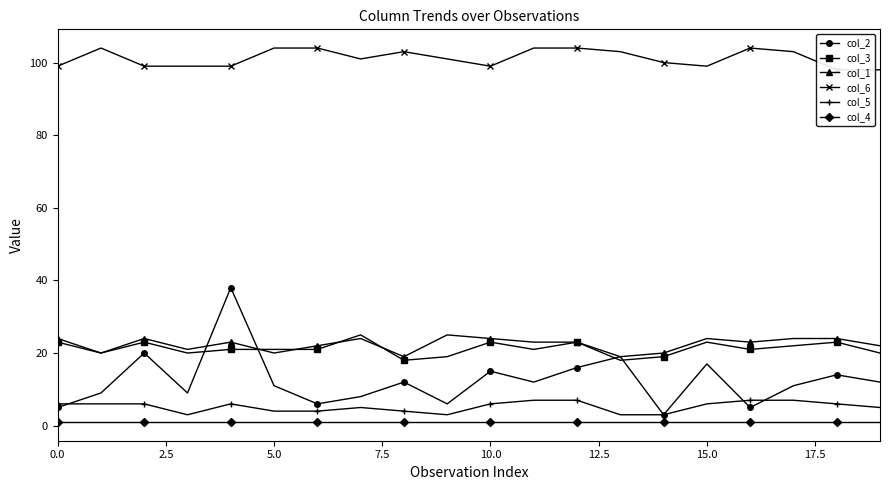

What is the sum of the col_3 values at 12 and 15?

46